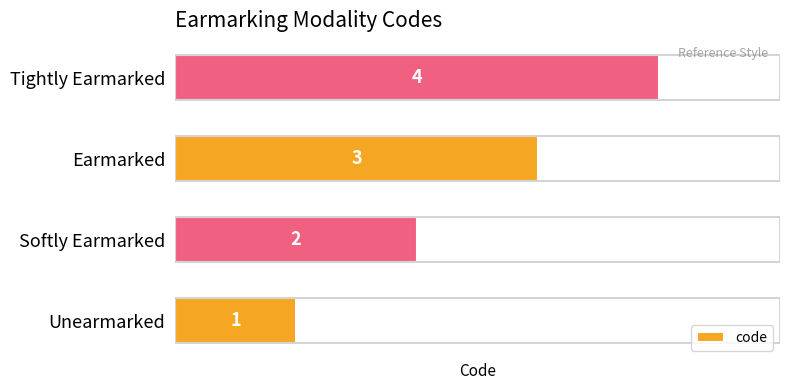

Rank the categories by value from highest to lowest.

Tightly Earmarked, Earmarked, Softly Earmarked, Unearmarked